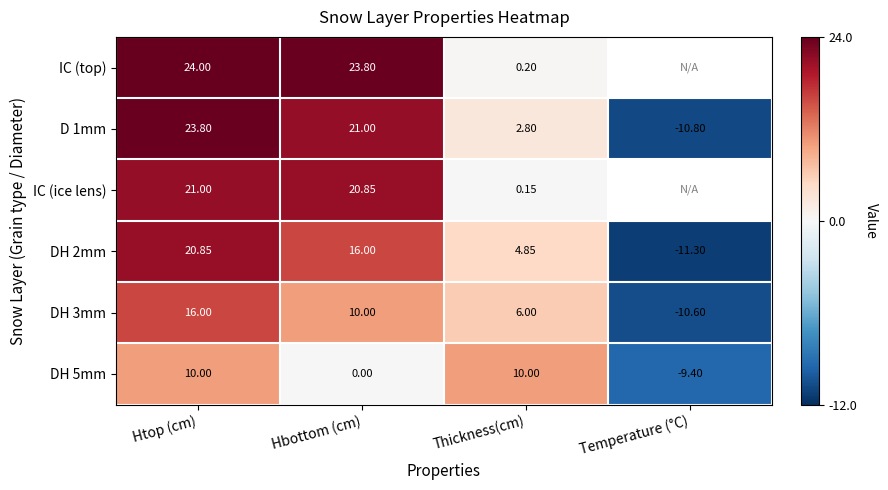

At which label is D 1mm closest to 6?

Thickness(cm)